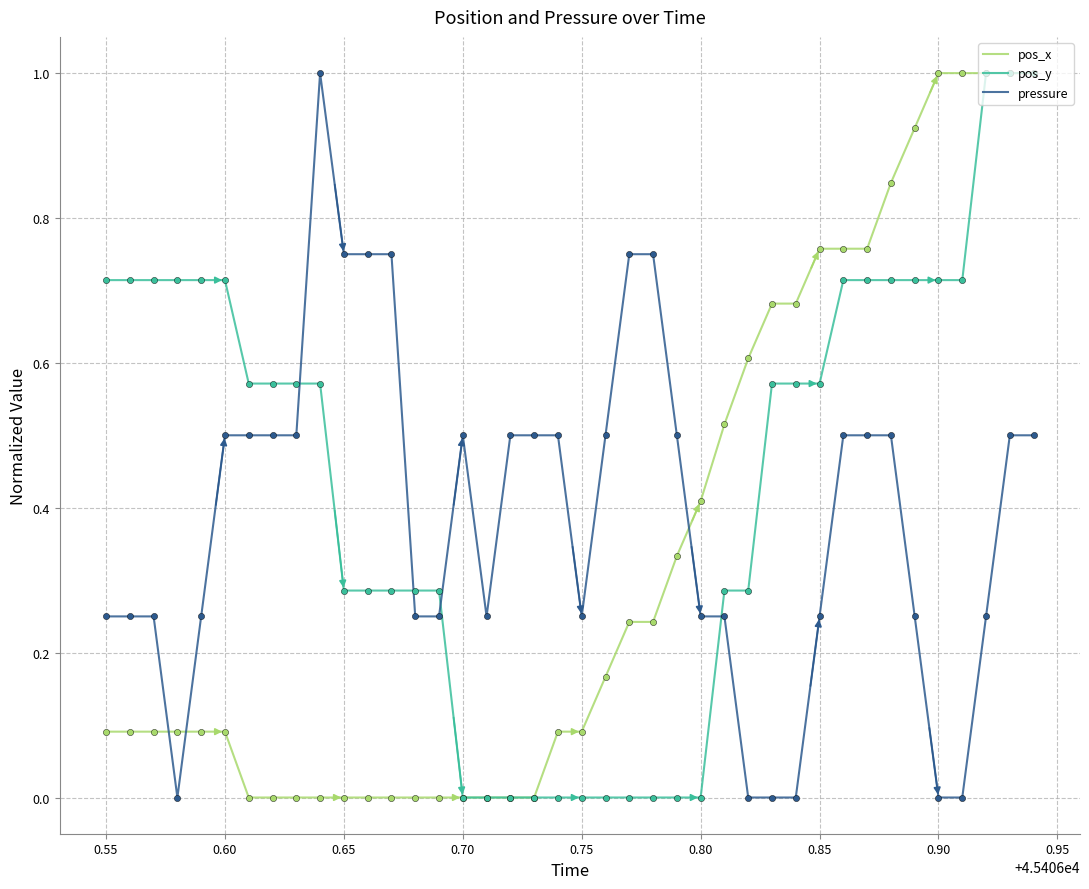

Which series has the largest total across all categories?

pos_y